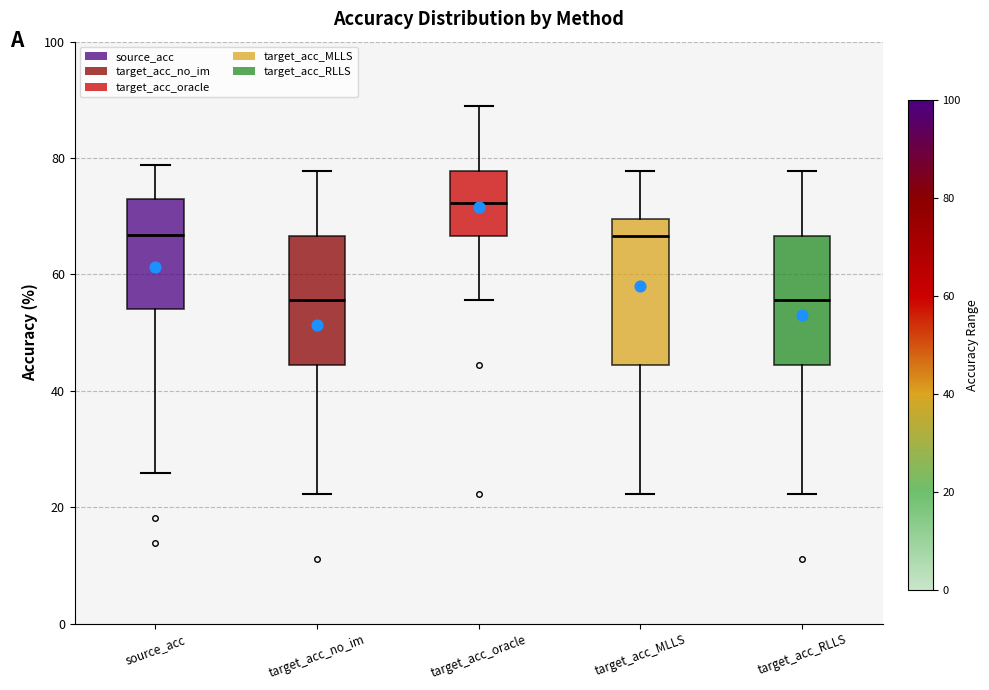

Which box is the tallest, from its lower edge to its upper edge?

target_acc_MLLS